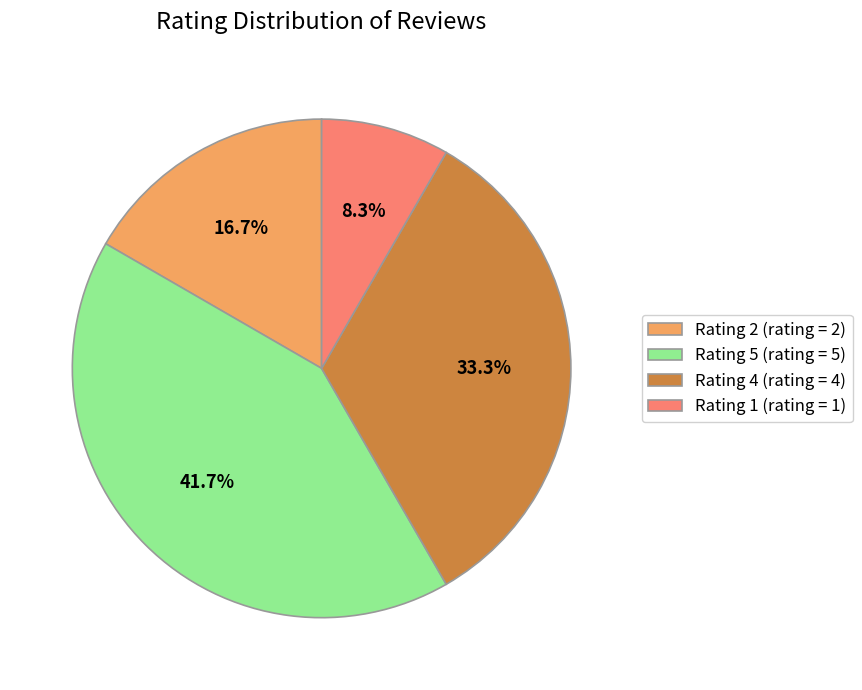

Which slice is the largest?

Rating 5